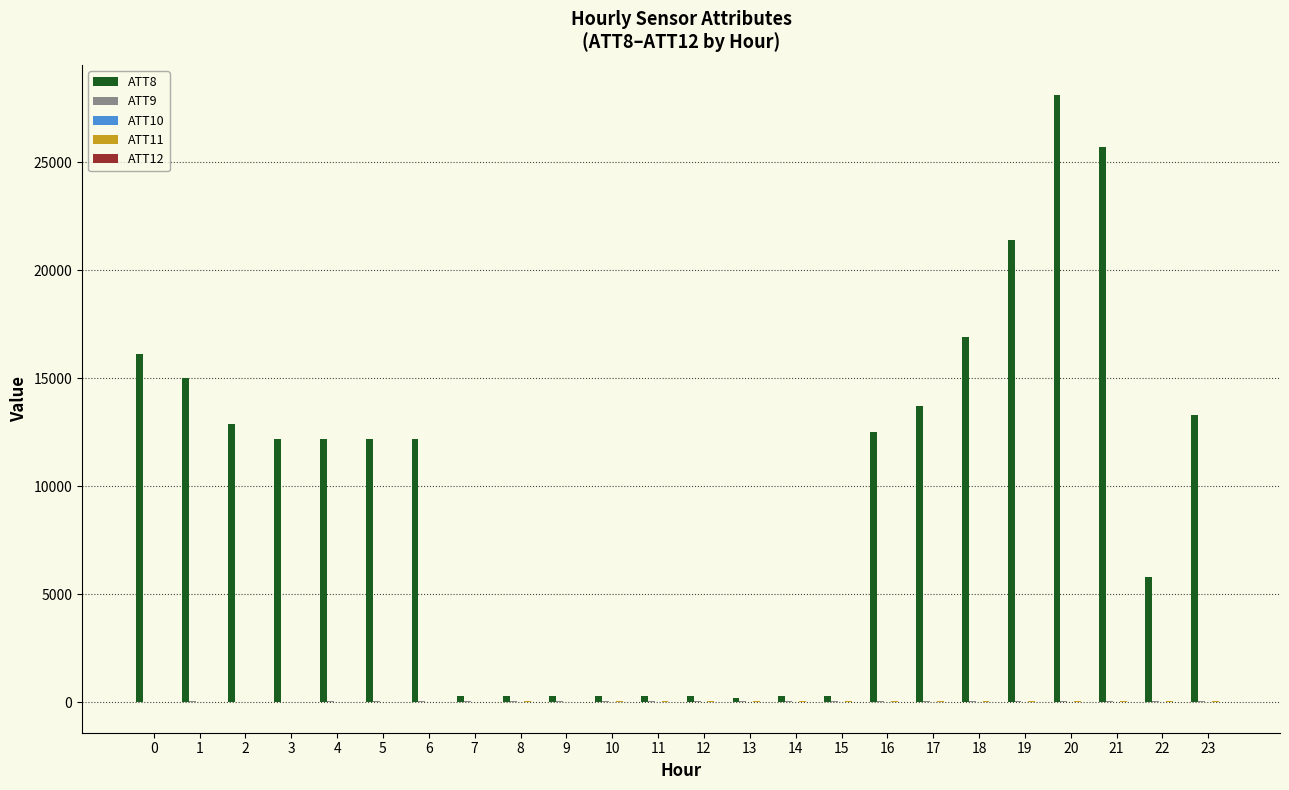

What is the total value across all series at 21?

25771.1